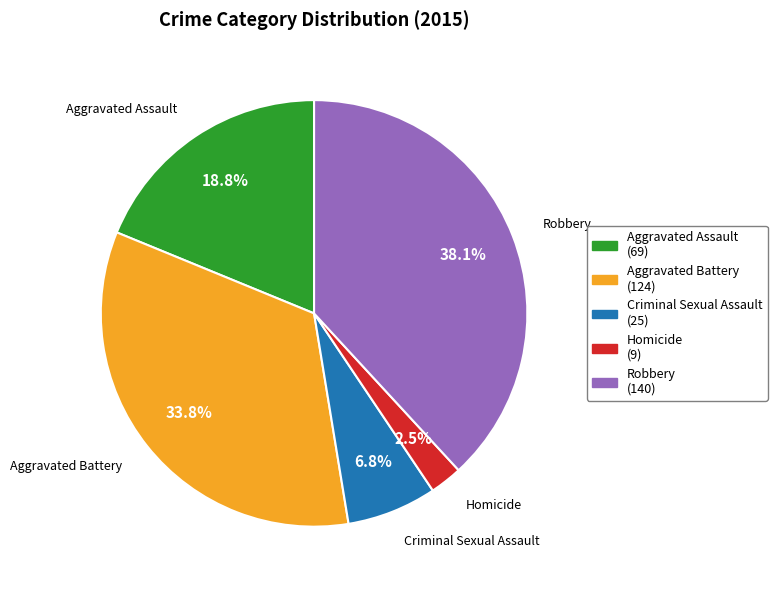

To the nearest percent, what is the difference between the Robbery and Aggravated Battery slice percentages?

4%